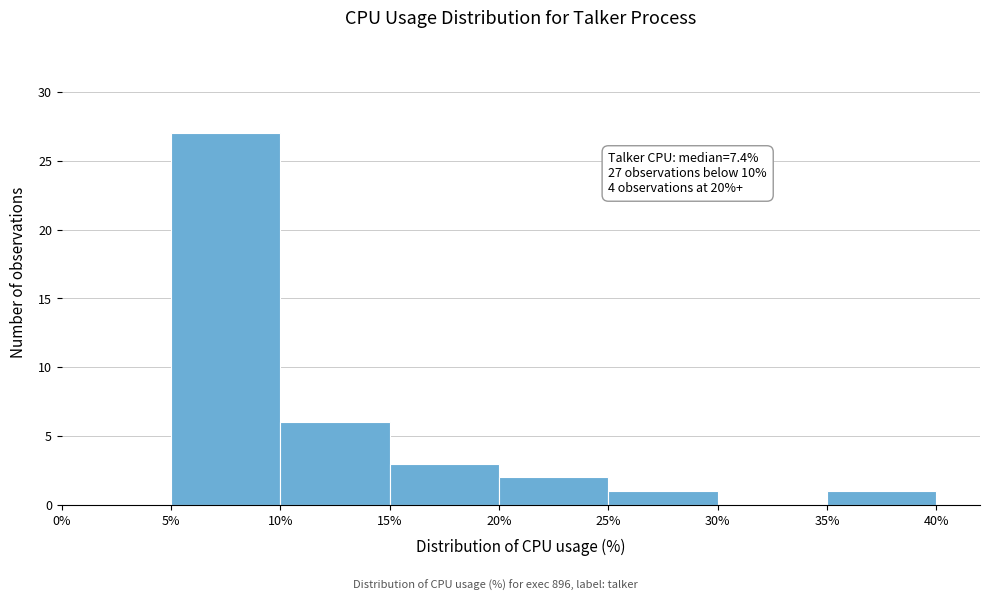

Which range on the x-axis has the tallest bar?

5% to 10%